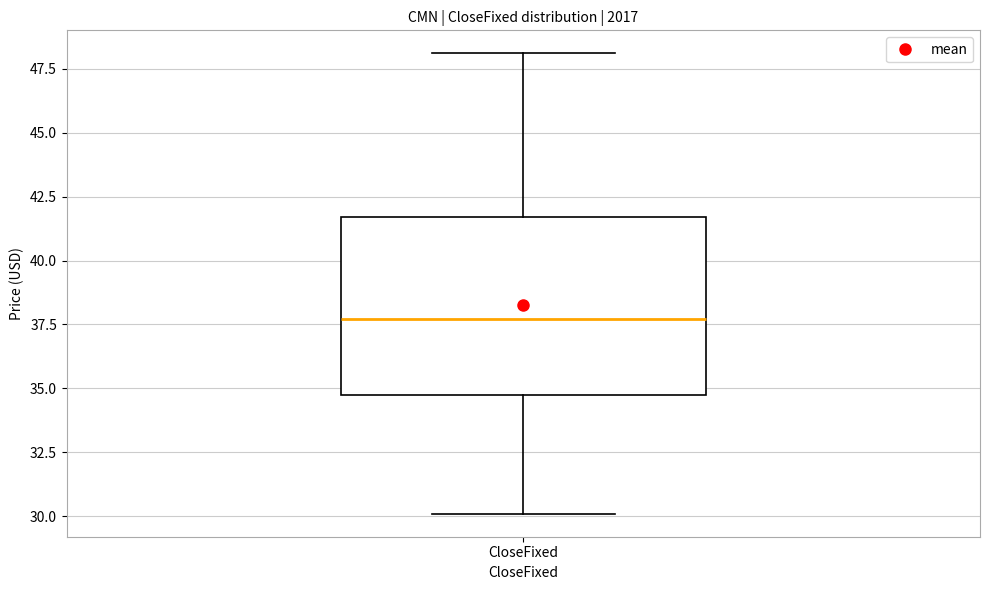

Read this box plot against the y-axis: the position of the median line, the range covered by the box, and the ends of both whiskers. The values are not printed on the chart, so give them approximately, as read against the axis.

median 37.5, box 35.0 to 41.5, whiskers 30.0 to 48.0